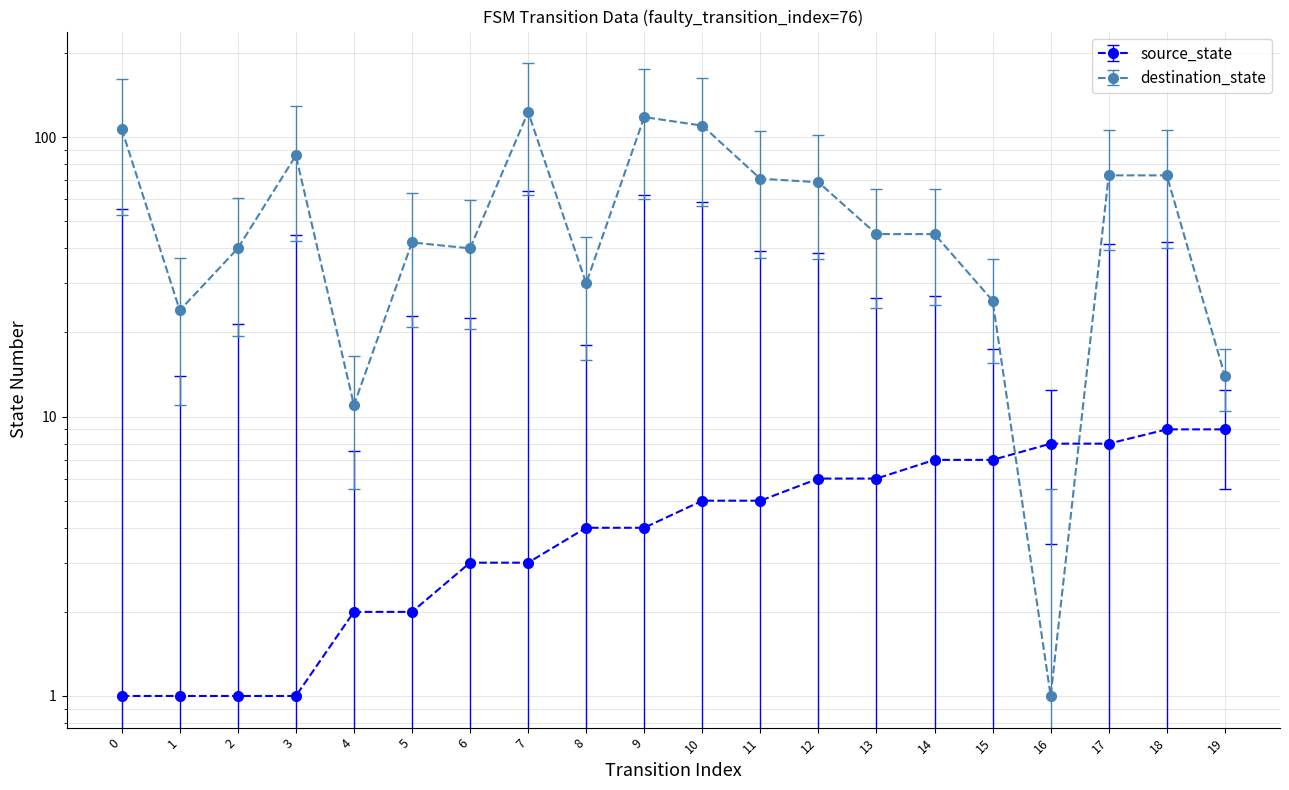

What is the value of the source_state point at the 13th from the left?

6